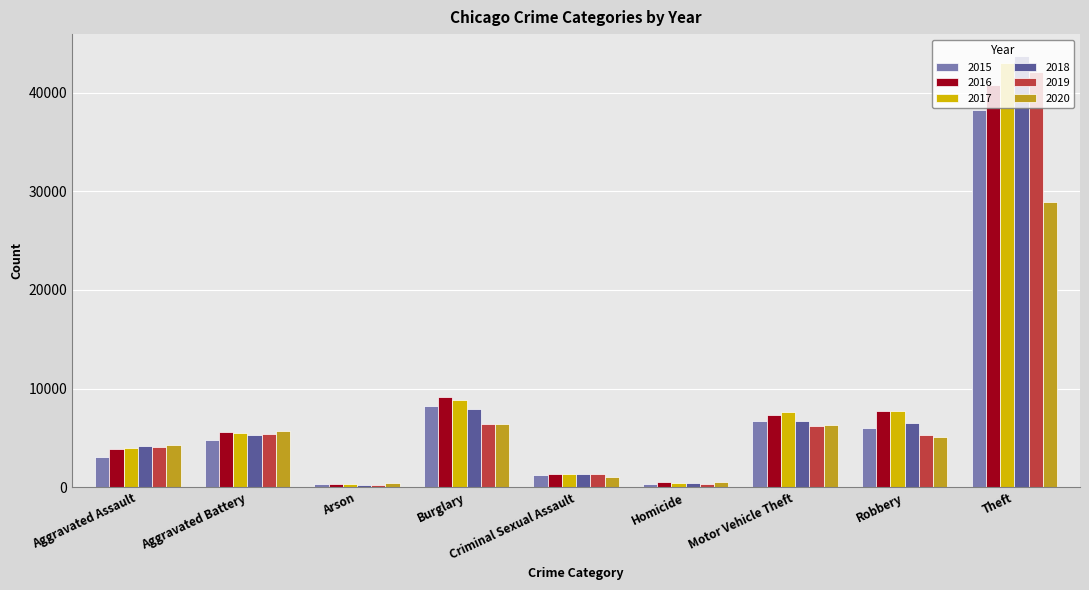

At which label is 2017 closest to 21666?

Burglary